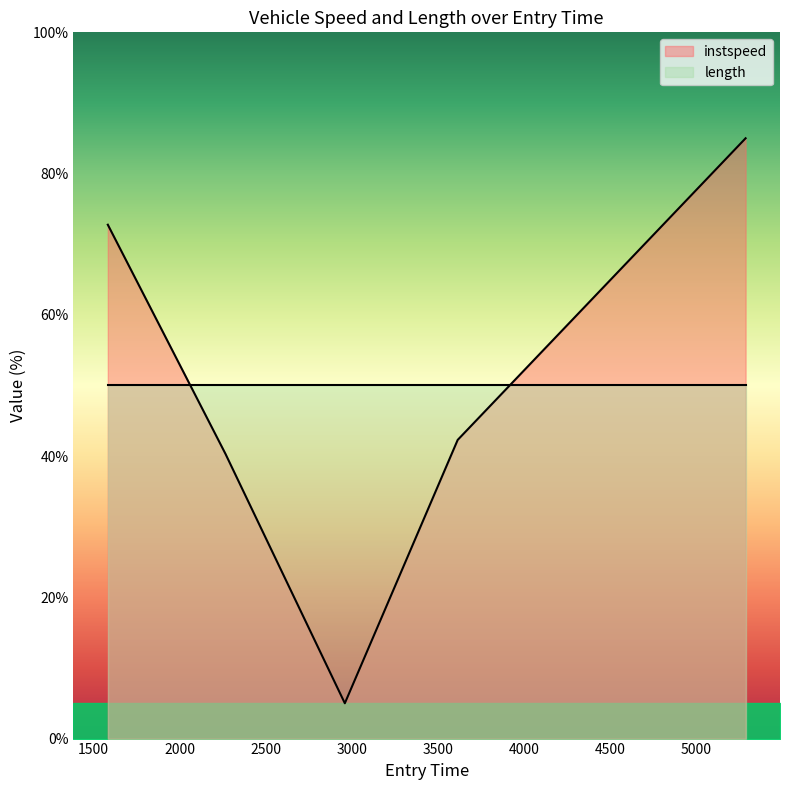

What is the difference between the second highest and minimum values?

67.8